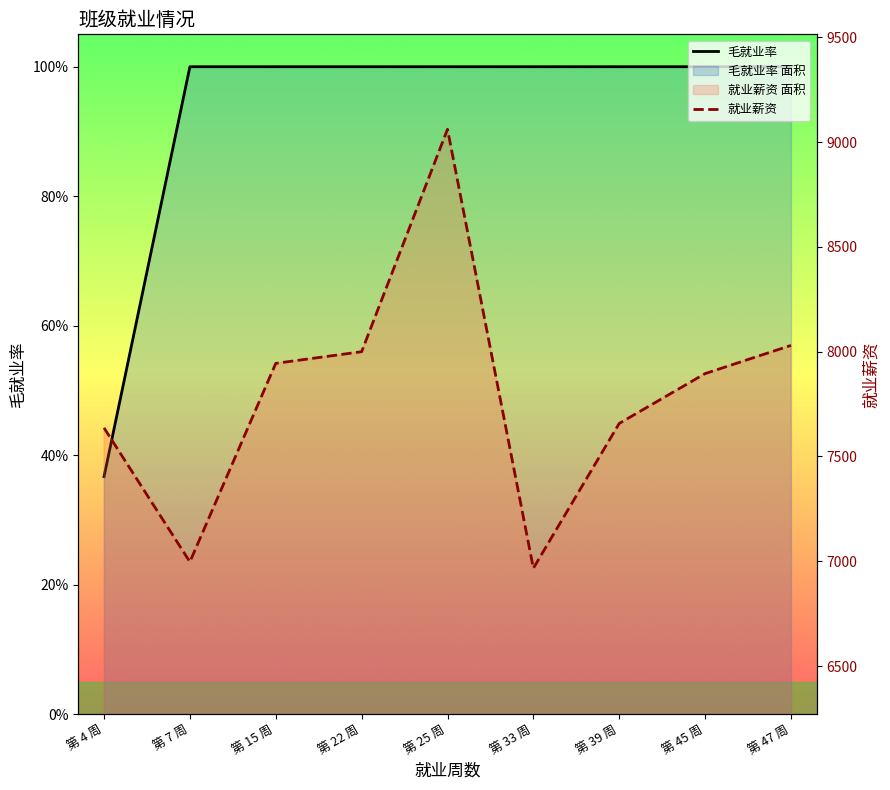

Reading right to left, transcribe all the data shown in this chart.

毛就业率: 第 47 周=1.0	第 45 周=1.0	第 39 周=1.0	第 33 周=1.0	第 25 周=1.0	第 22 周=1.0	第 15 周=1.0	第 7 周=1.0	第 4 周=0.4
就业薪资: 第 47 周=8030.0	第 45 周=7895.5	第 39 周=7657.7	第 33 周=6966.7	第 25 周=9061.5	第 22 周=8000.0	第 15 周=7944.4	第 7 周=6997.0	第 4 周=7636.4